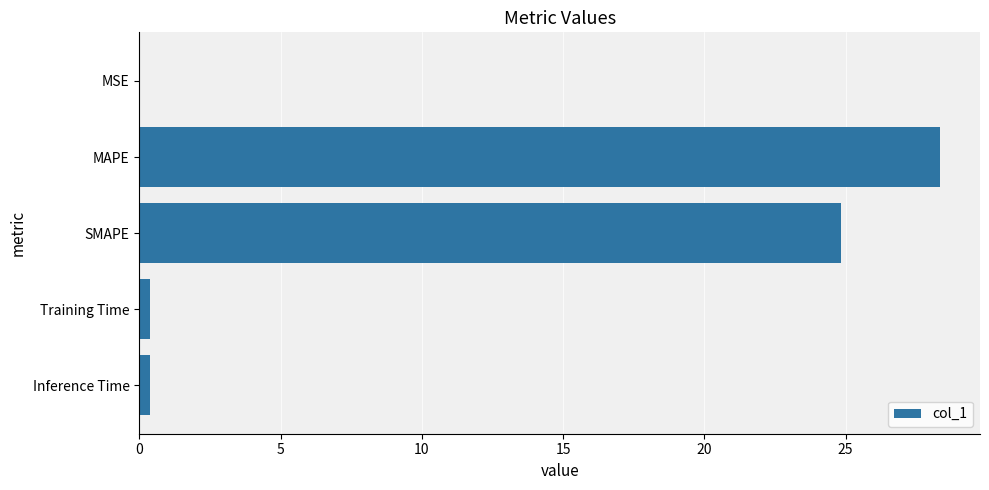

What is the sum of all values?

53.9